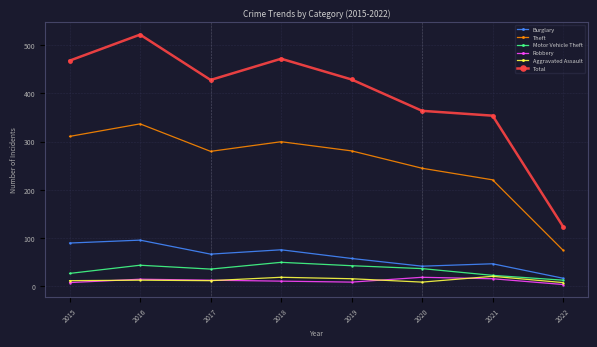

What is the average value of the Motor Vehicle Theft series?

34